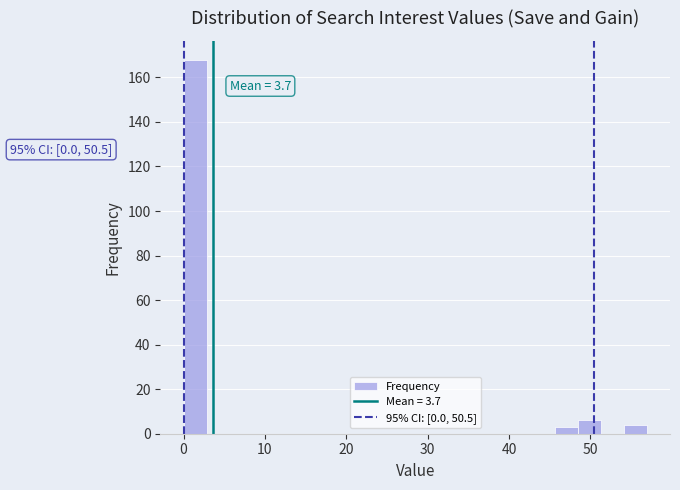

Around what value on the x-axis is the tallest bar? Give the approximate position of its centre, as read against the axis.

1